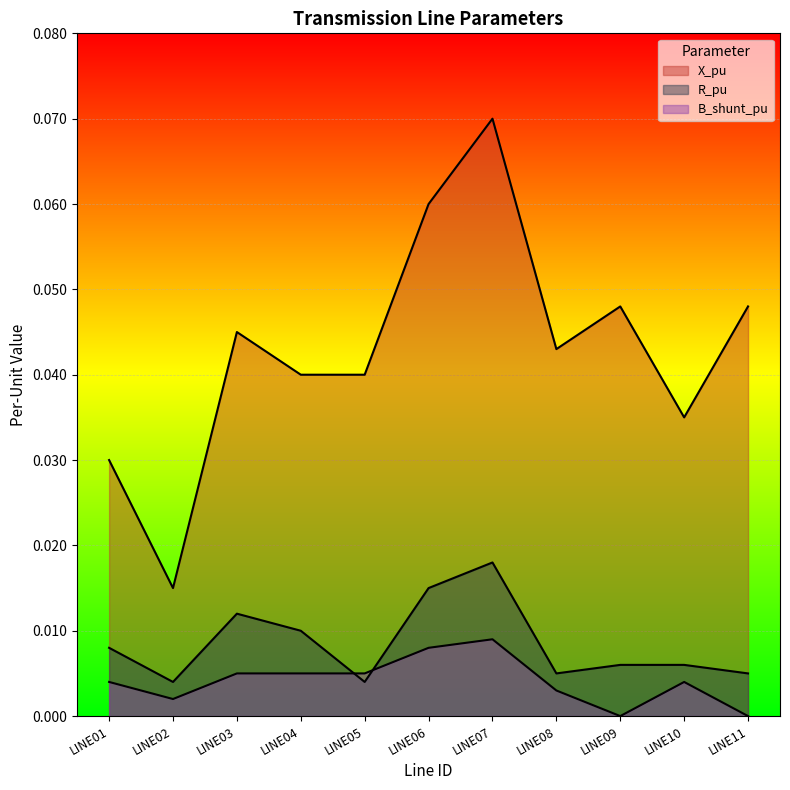

Which series has the widest spread of values?

X_pu